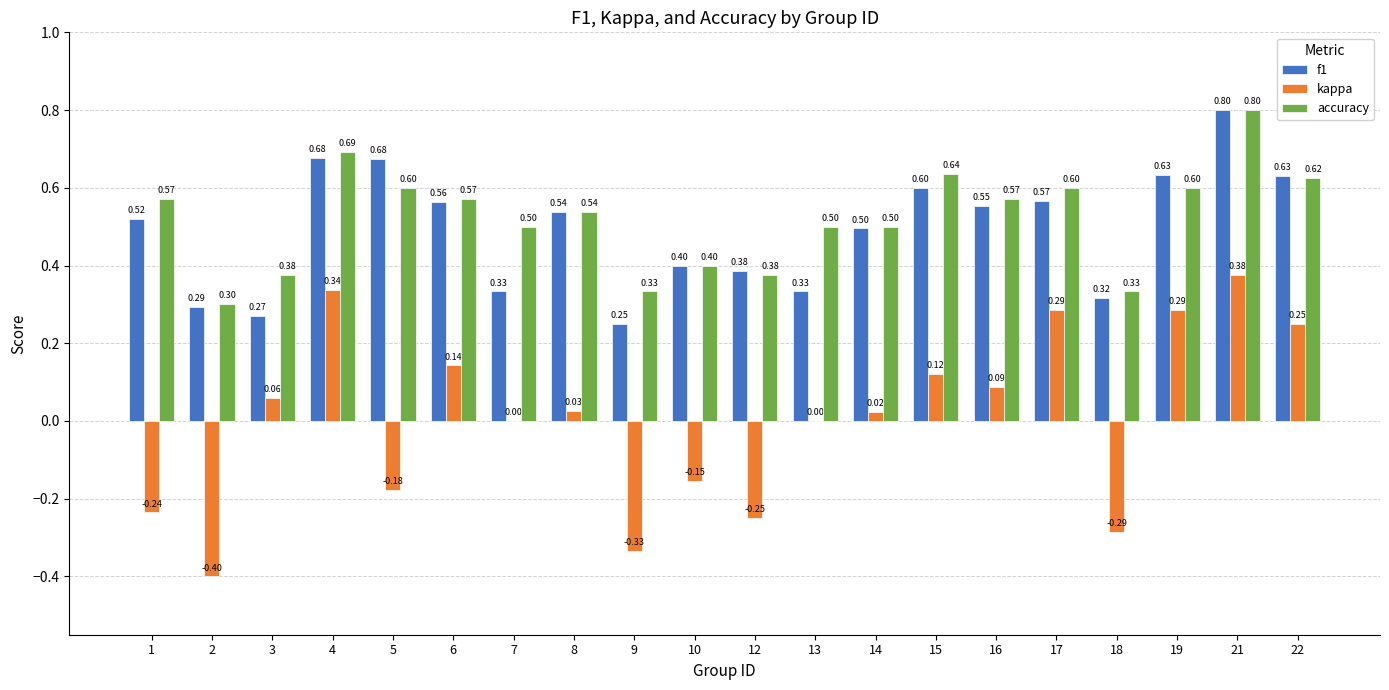

How many categories are shown in the chart?

20